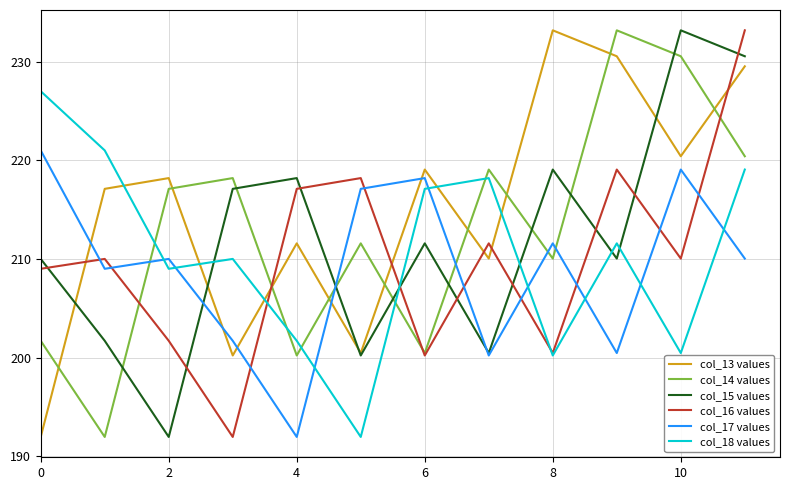

Count the number of data series in this chart.

6